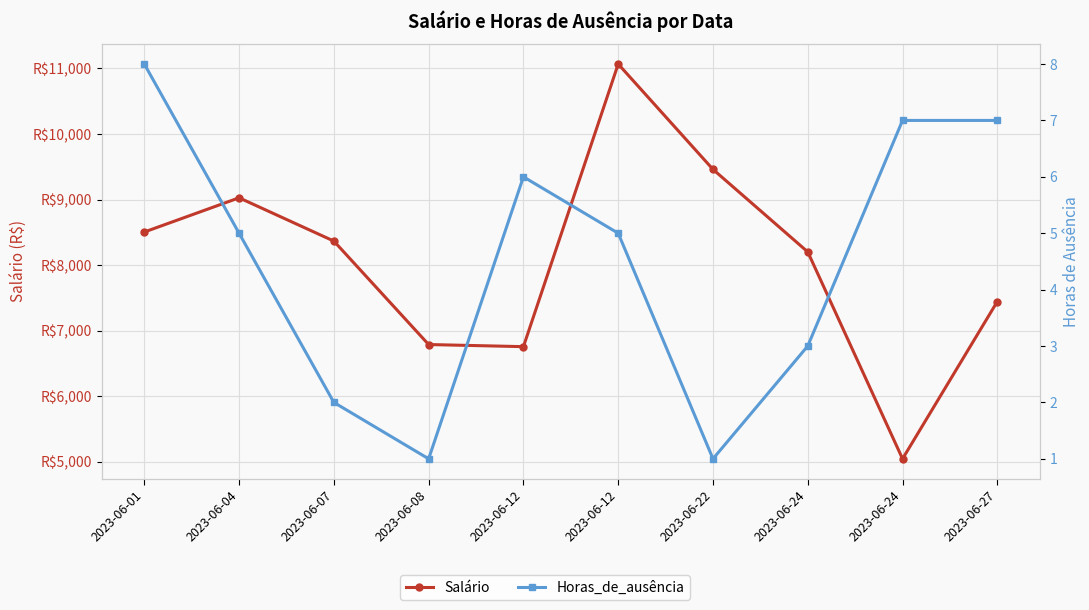

How many lines are shown in the chart?

2